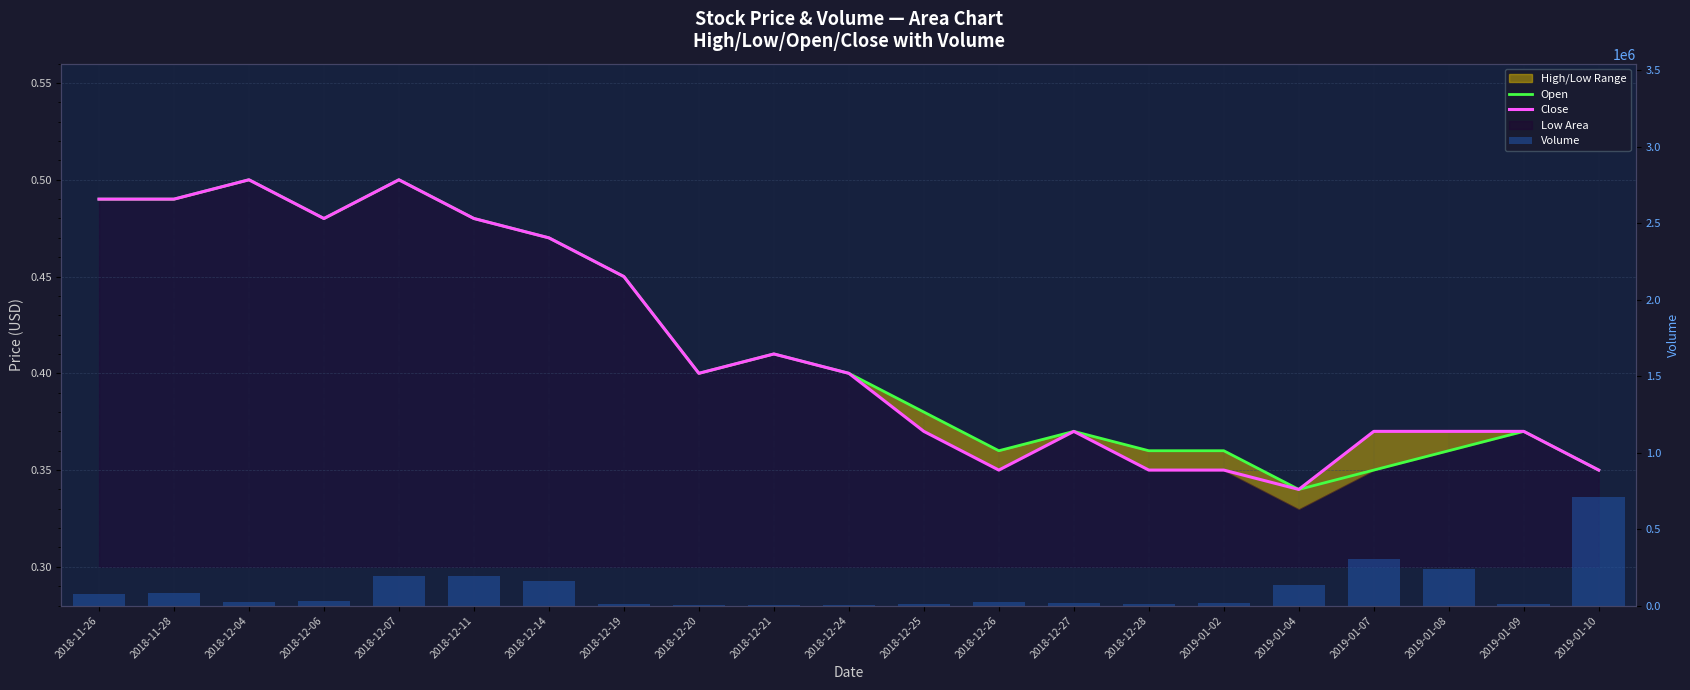

Are the bars horizontal?

No